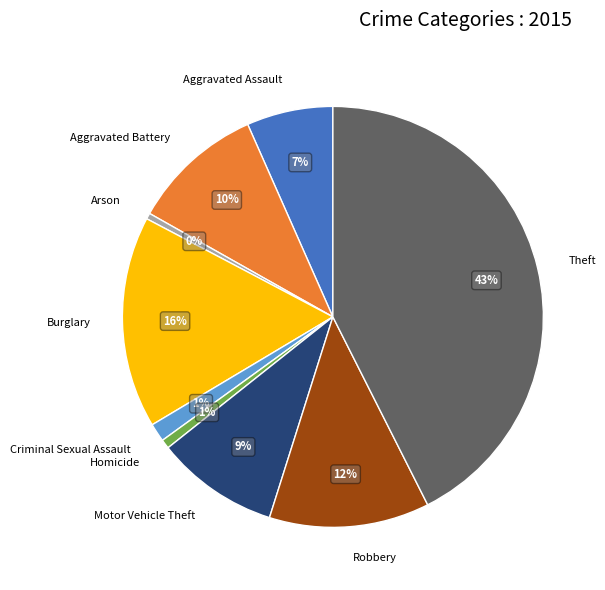

Which slice is the largest?

Theft